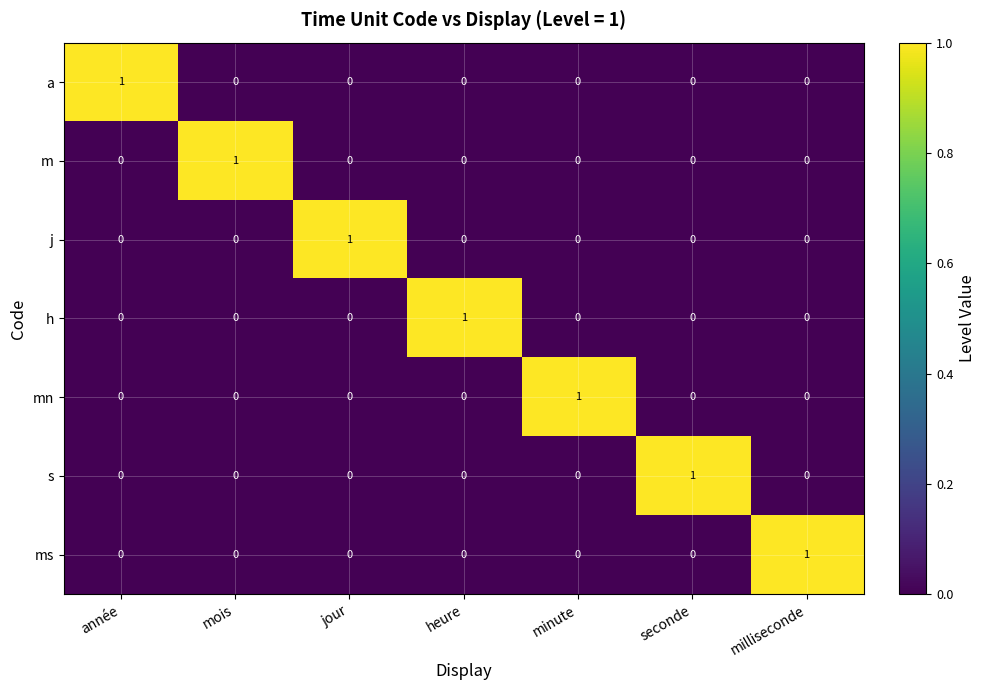

At which label does j reach its peak?

jour